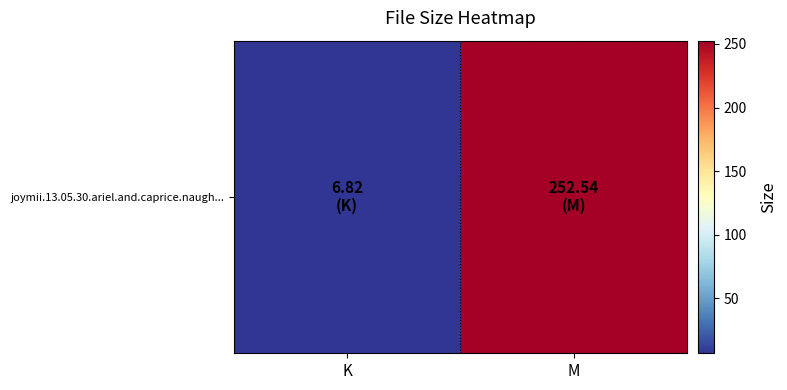

Which has a higher value, K or M?

M